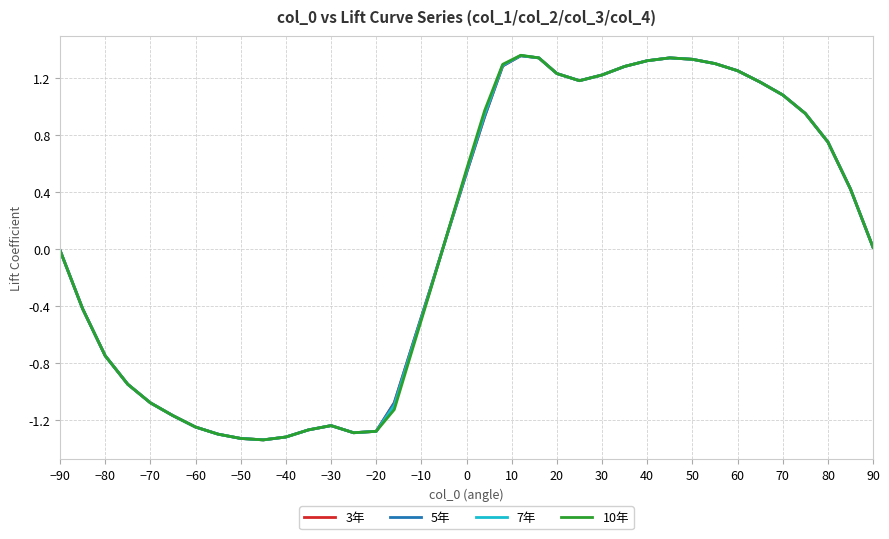

List the series in order of their overall mean, lowest first.

10年, 3年, 5年, 7年